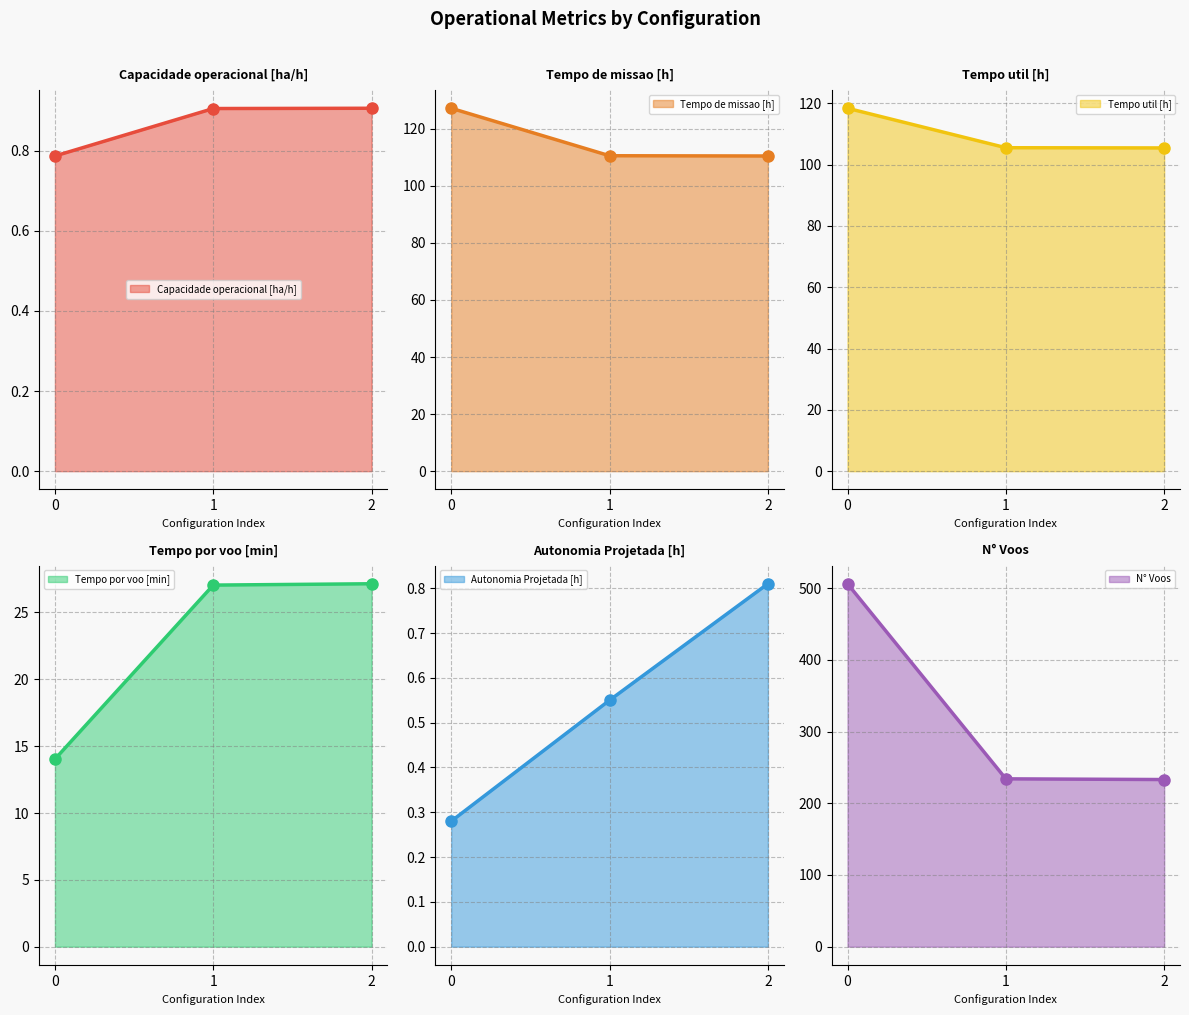

What is the value of the Capacidade operacional [ha/h] point at the 2nd from the left?

0.9